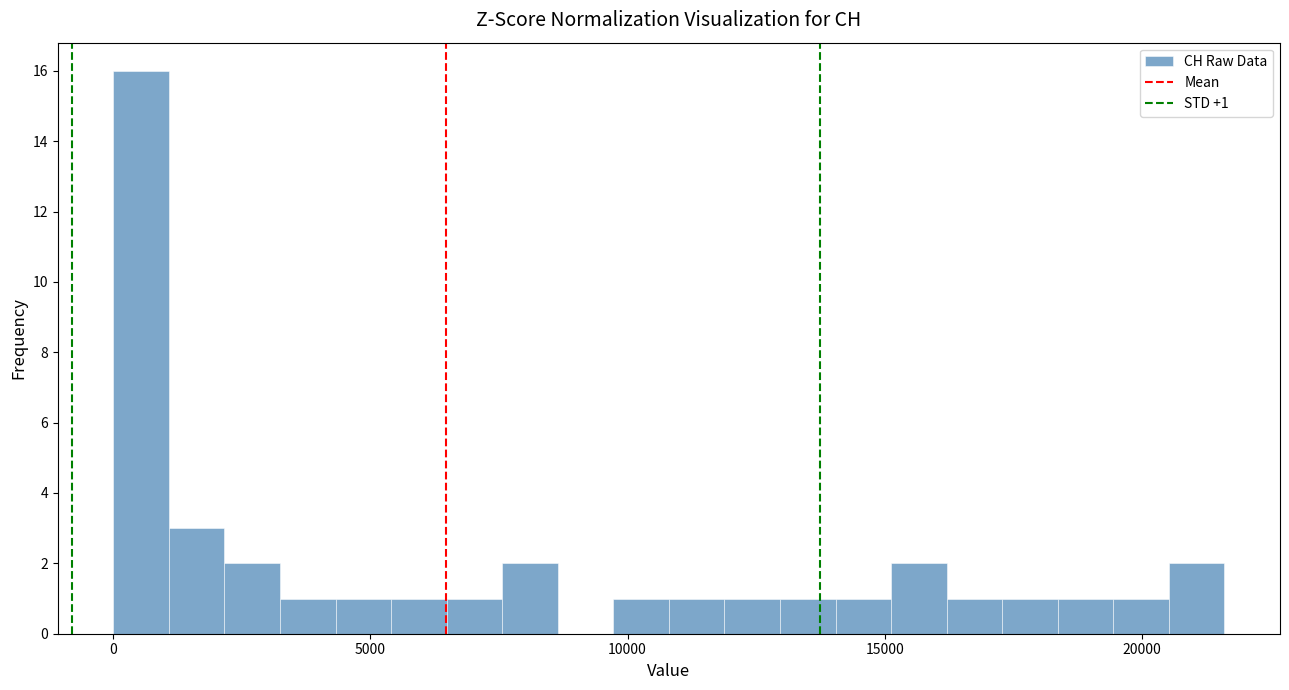

Read against the x-axis, roughly where is the centre of the tallest bar?

500